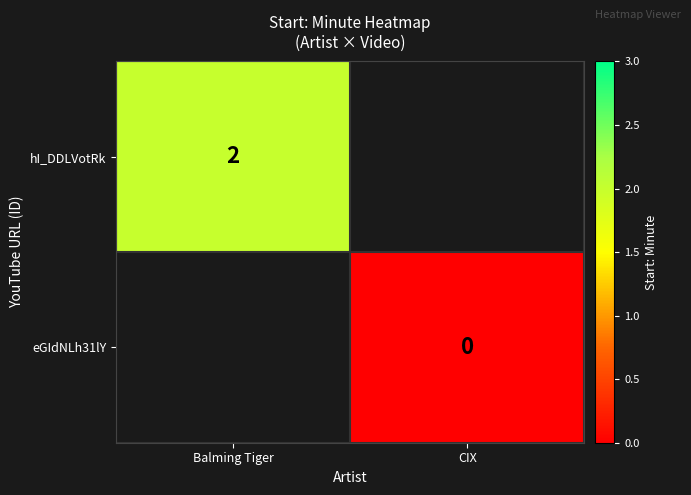

Is it true that hI_DDLVotRk equals 3 at Balming Tiger?

False